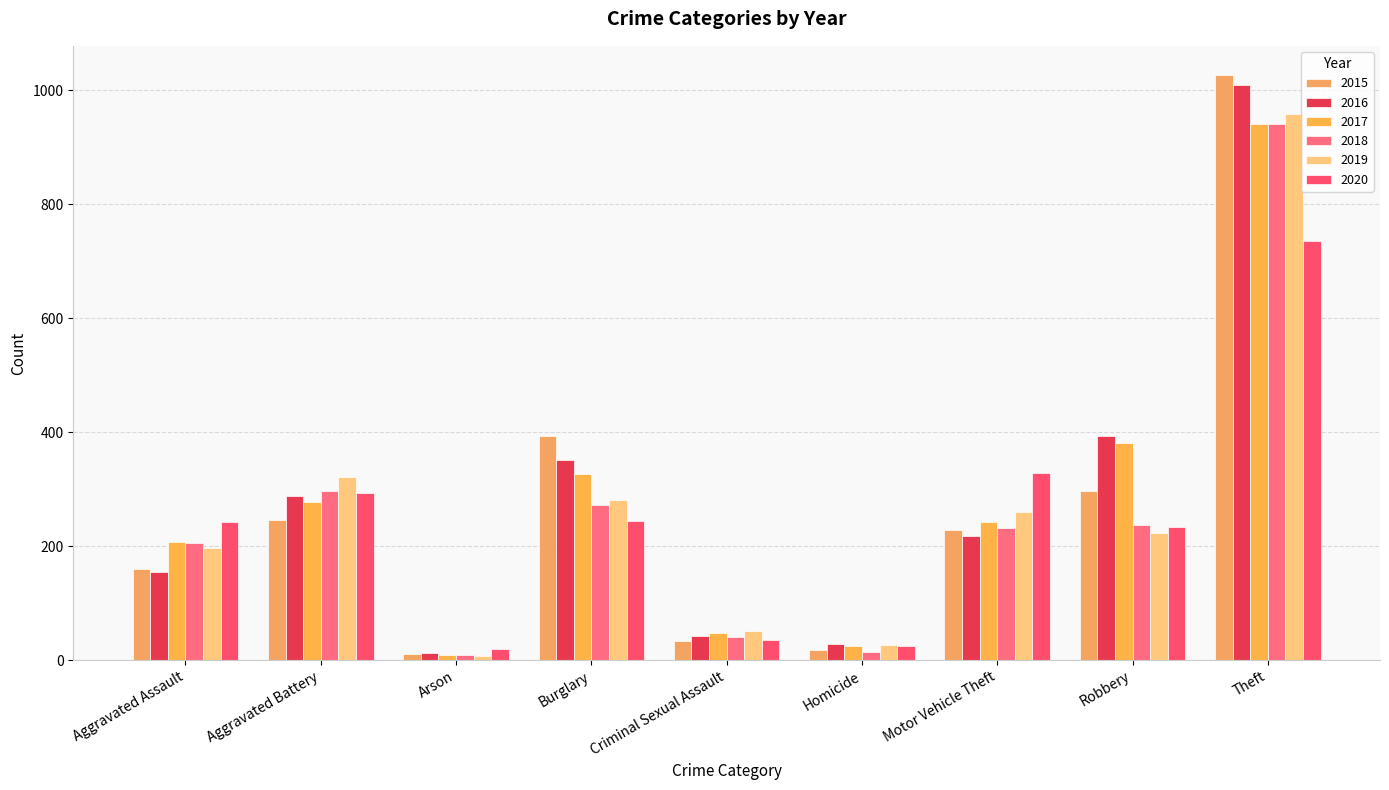

Which label corresponds to the smallest value in the chart?

Arson